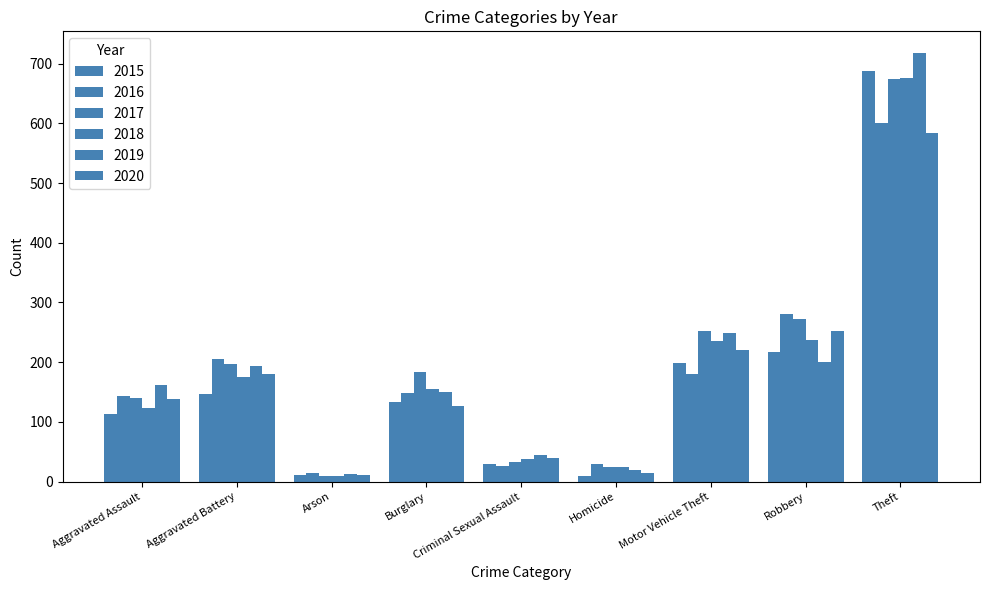

Reading right to left, transcribe all the data shown in this chart.

2015: Theft=688	Robbery=217	Motor Vehicle Theft=198	Homicide=9	Criminal Sexual Assault=29	Burglary=134	Arson=11	Aggravated Battery=147	Aggravated Assault=114
2016: Theft=600	Robbery=281	Motor Vehicle Theft=181	Homicide=30	Criminal Sexual Assault=27	Burglary=148	Arson=14	Aggravated Battery=205	Aggravated Assault=144
2017: Theft=674	Robbery=273	Motor Vehicle Theft=252	Homicide=25	Criminal Sexual Assault=33	Burglary=184	Arson=9	Aggravated Battery=197	Aggravated Assault=140
2018: Theft=675	Robbery=237	Motor Vehicle Theft=236	Homicide=24	Criminal Sexual Assault=38	Burglary=155	Arson=9	Aggravated Battery=176	Aggravated Assault=123
2019: Theft=718	Robbery=201	Motor Vehicle Theft=249	Homicide=20	Criminal Sexual Assault=45	Burglary=150	Arson=13	Aggravated Battery=193	Aggravated Assault=162
2020: Theft=584	Robbery=252	Motor Vehicle Theft=221	Homicide=15	Criminal Sexual Assault=39	Burglary=126	Arson=11	Aggravated Battery=180	Aggravated Assault=139